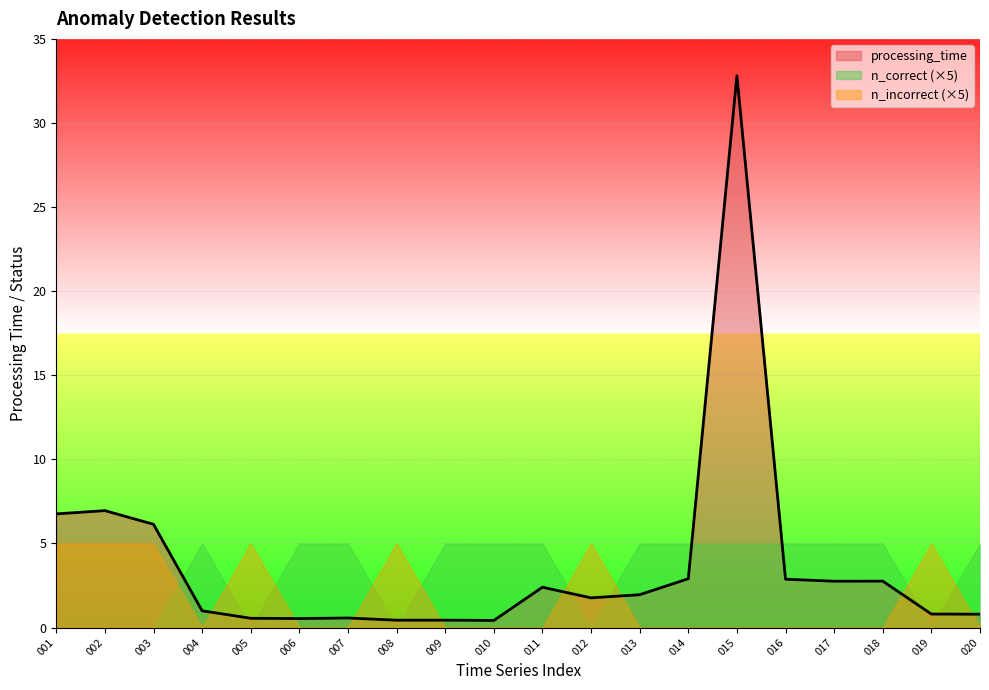

How many distinct data groups are displayed?

3